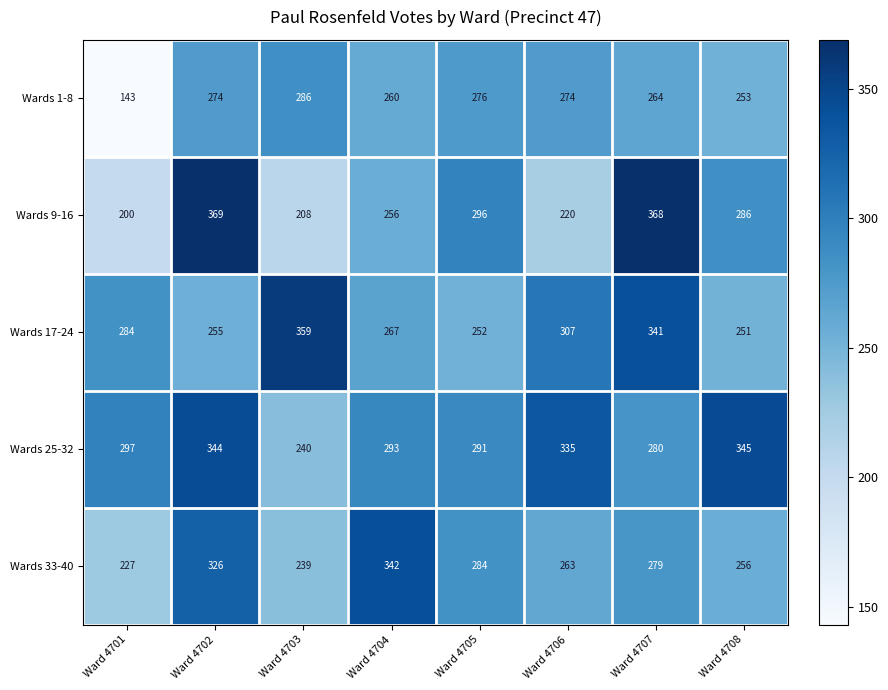

Rank the series at Ward 4702 from lowest to highest value.

Wards 17-24, Wards 1-8, Wards 33-40, Wards 25-32, Wards 9-16